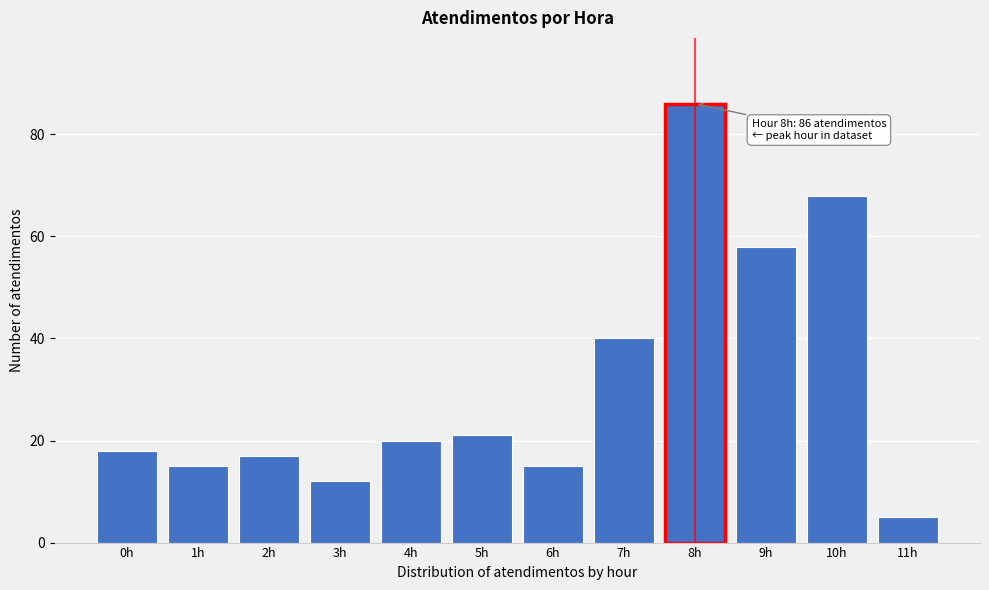

Reading left to right, what are all the values shown in this chart?

0h=18	1h=15	2h=17	3h=12	4h=20	5h=21	6h=15	7h=40	8h=86	9h=58	10h=68	11h=5